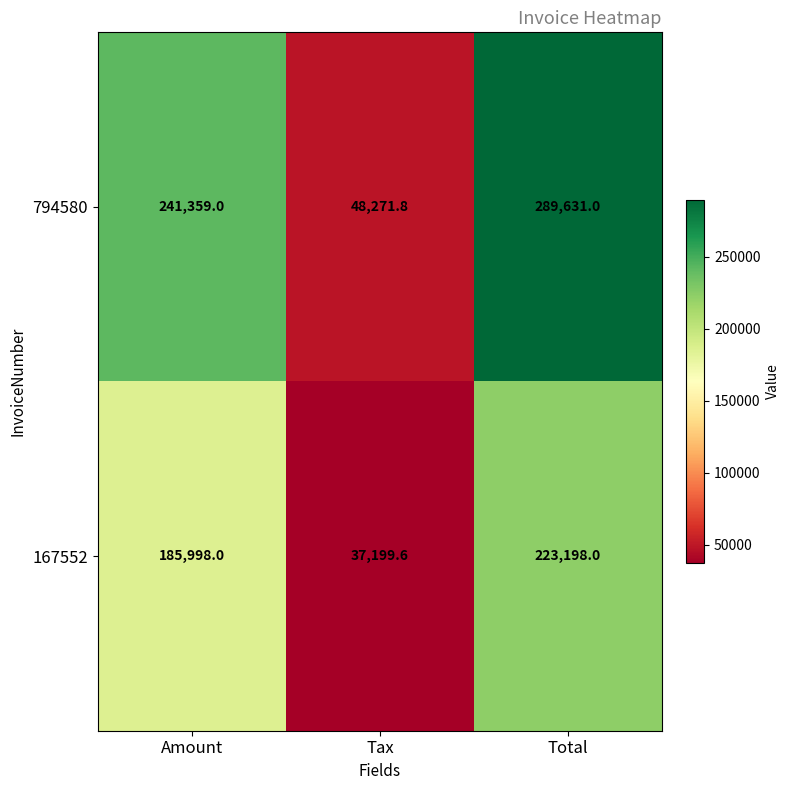

What is the difference between the 794580 values at Total and Amount?

48272.0